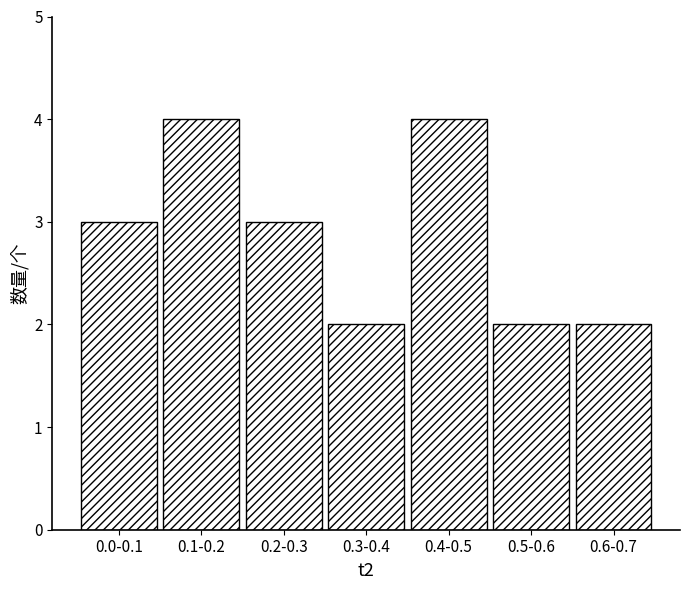

Reading left to right, what are all the values shown in this chart?

3	4	3	2	4	2	2